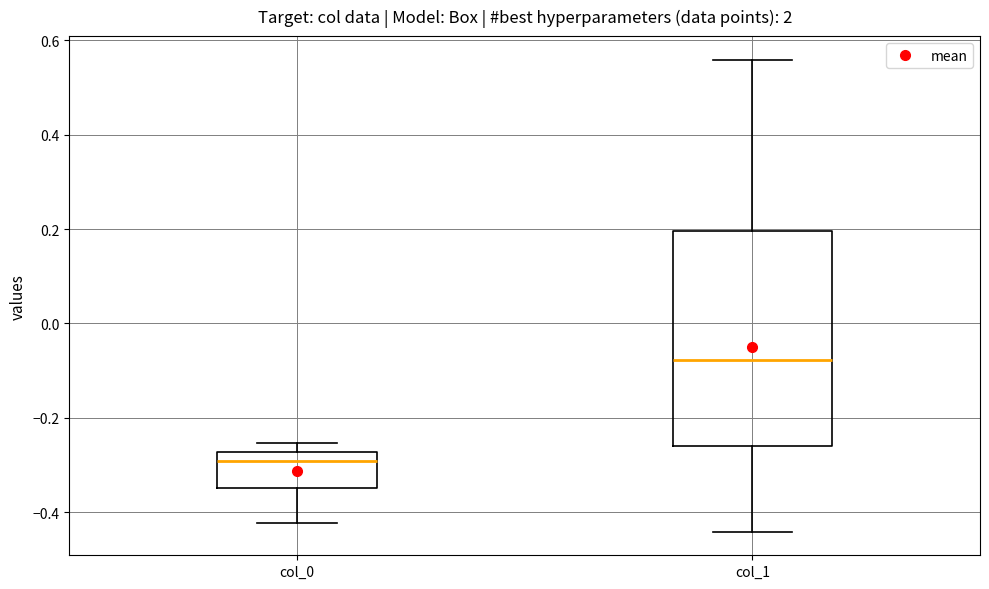

Reading left to right, read every box against the y-axis: the position of its median line, the range the box covers, and the ends of its whiskers. The values are not printed on the chart, so give them approximately, as read against the axis.

col_0: median -0.30, box -0.34 to -0.28, whiskers -0.42 to -0.26
col_1: median -0.08, box -0.26 to 0.20, whiskers -0.44 to 0.56